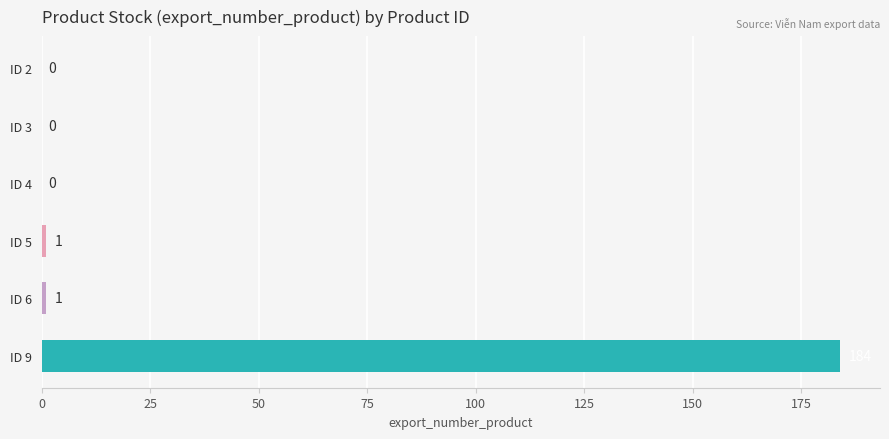

What is the change in value from ID 2 to ID 5?

+1